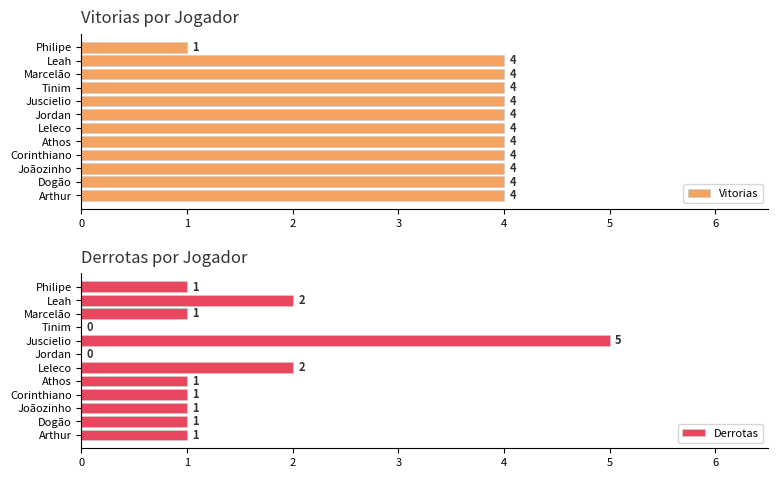

What is the difference between the maximum and minimum values in the Vitorias series?

3